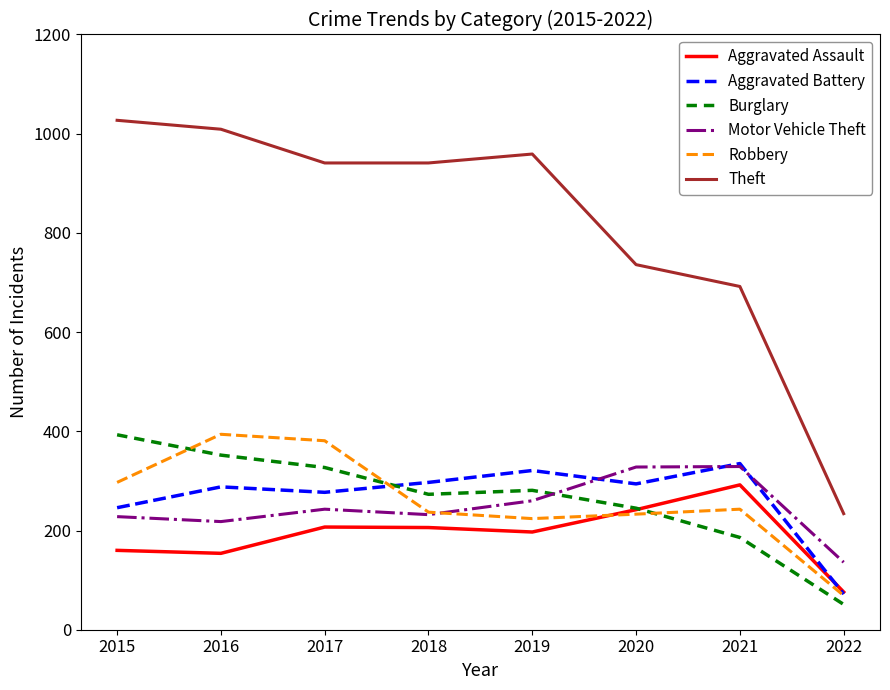

At how many categories does at least one series exceed 890?

5